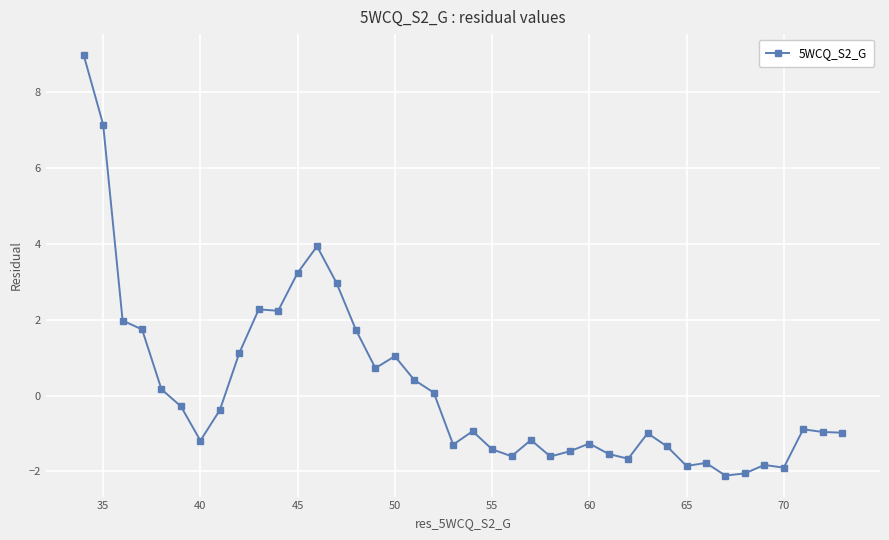

What is the value of the 27th point from the left?

-1.3